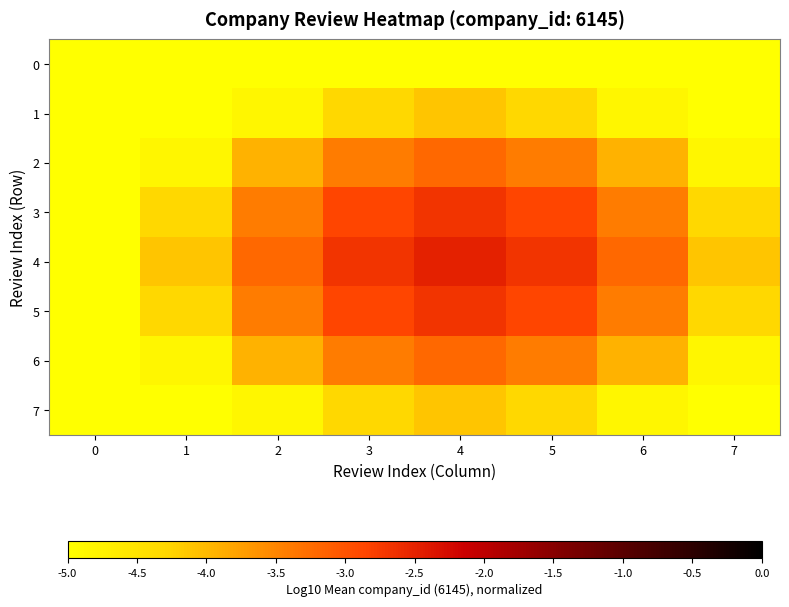

Reading left to right, what are all the values shown in this chart?

0: 0=-5.0	1=-5.0	2=-5.0	3=-5.0	4=-5.0	5=-5.0	6=-5.0	7=-5.0
1: 0=-5.0	1=-5.0	2=-4.8	3=-4.3	4=-4.1	5=-4.3	6=-4.8	7=-5.0
2: 0=-5.0	1=-4.8	2=-3.9	3=-3.4	4=-3.2	5=-3.4	6=-3.9	7=-4.8
3: 0=-5.0	1=-4.3	2=-3.4	3=-2.9	4=-2.7	5=-2.9	6=-3.4	7=-4.3
4: 0=-5.0	1=-4.1	2=-3.2	3=-2.7	4=-2.5	5=-2.7	6=-3.2	7=-4.1
5: 0=-5.0	1=-4.3	2=-3.4	3=-2.9	4=-2.7	5=-2.9	6=-3.4	7=-4.3
6: 0=-5.0	1=-4.8	2=-3.9	3=-3.4	4=-3.2	5=-3.4	6=-3.9	7=-4.8
7: 0=-5.0	1=-5.0	2=-4.8	3=-4.3	4=-4.1	5=-4.3	6=-4.8	7=-5.0